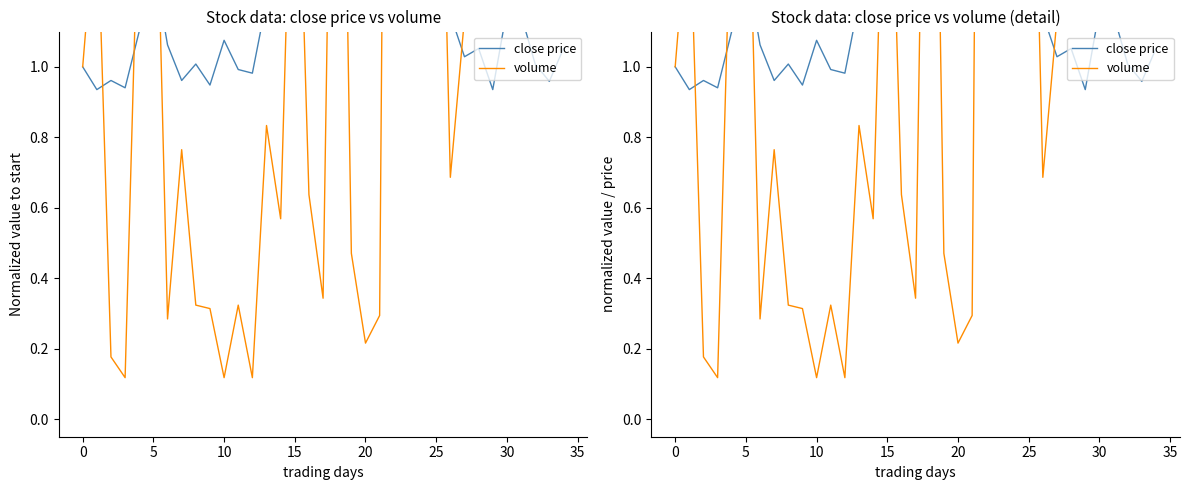

What is the label of the 4th point from the right?

31